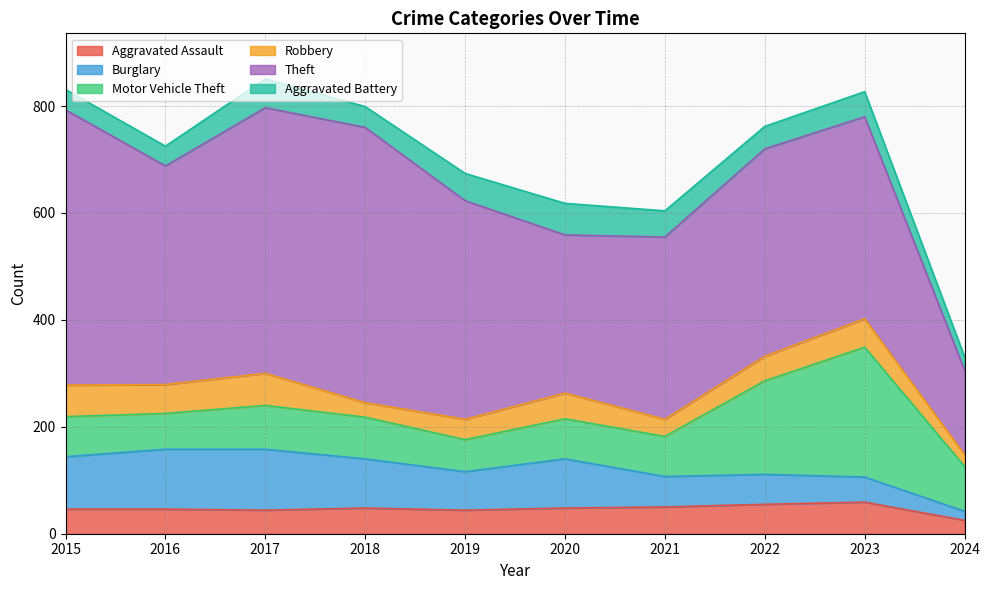

What is the value of the Motor Vehicle Theft point at the 2nd from the left?

67